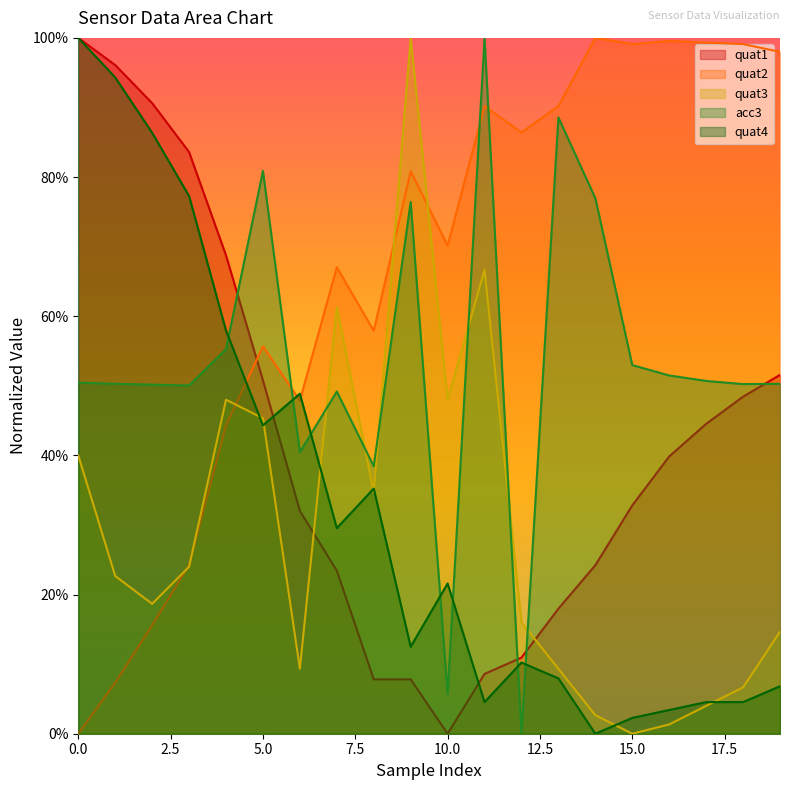

At which label is quat3 closest to 0?

15